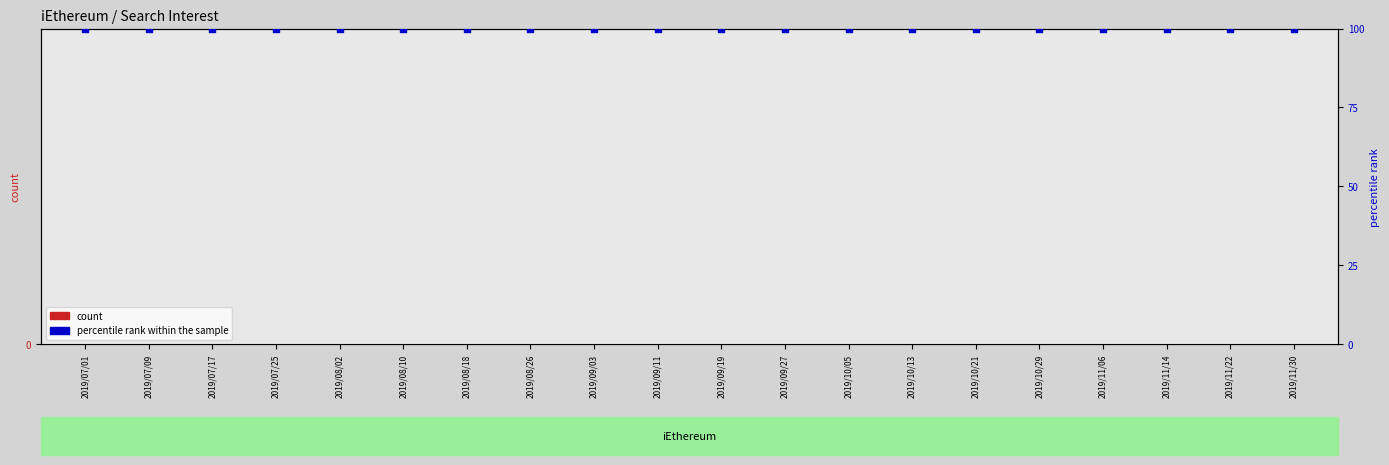

Which series has the largest total across all categories?

percentile rank within the sample